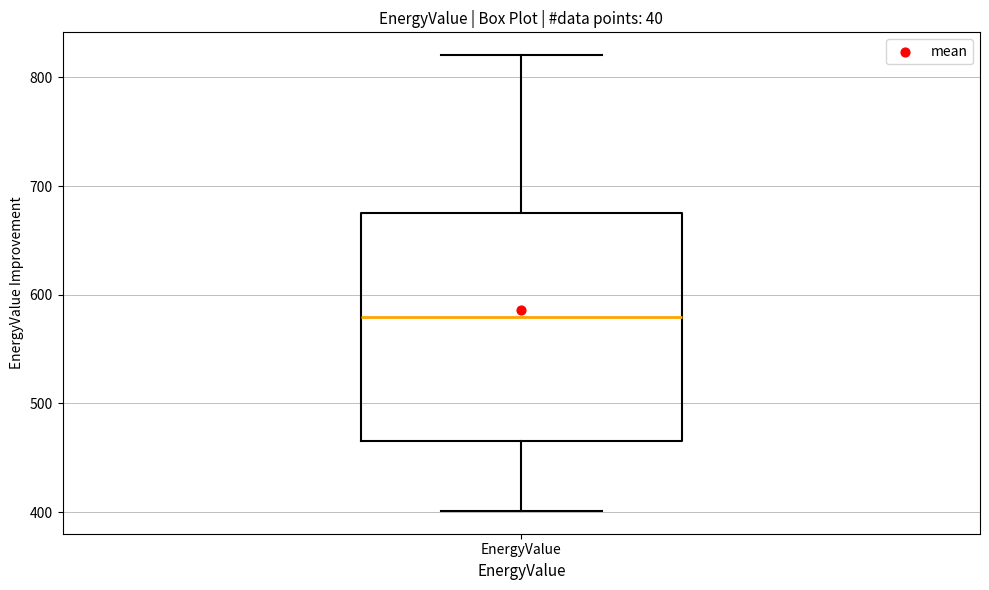

Transcribe this box plot: give where the median line is, the range the box spans, and where the two whiskers end, as read against the y-axis. The values are not printed on the chart, so give them approximately, as read against the axis.

median 580, box 470 to 680, whiskers 400 to 820